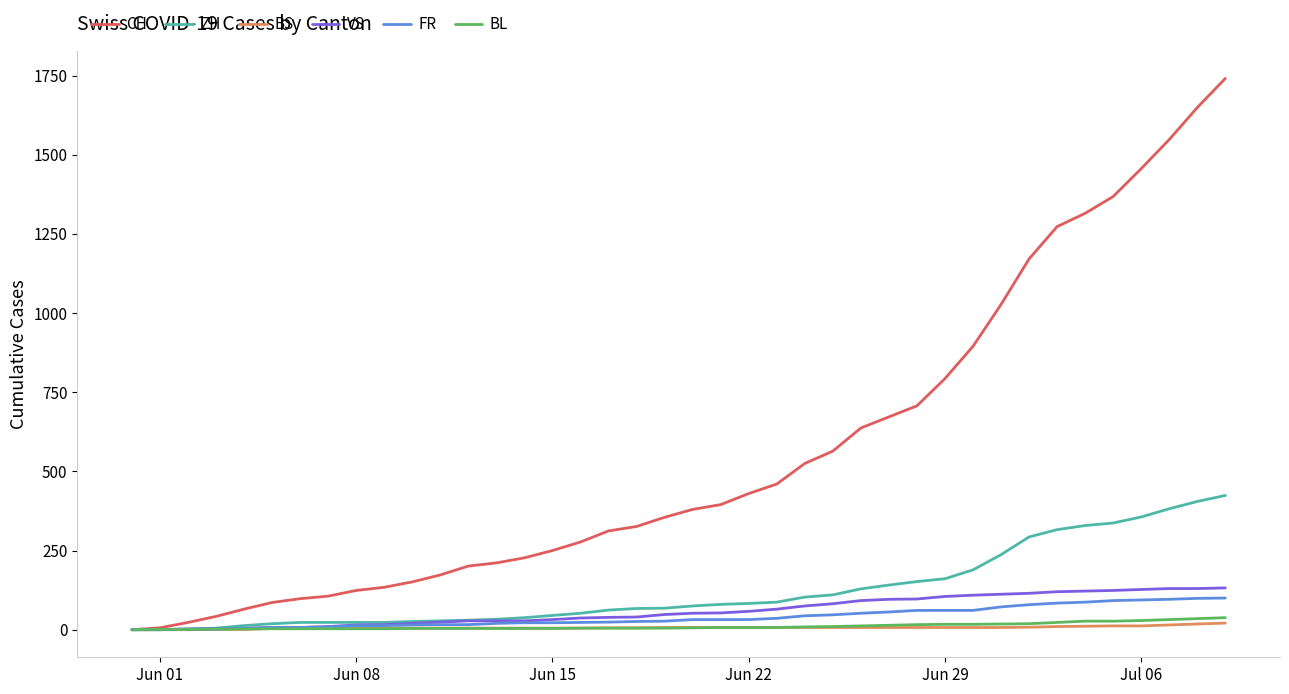

Which series has the largest total across all categories?

CH